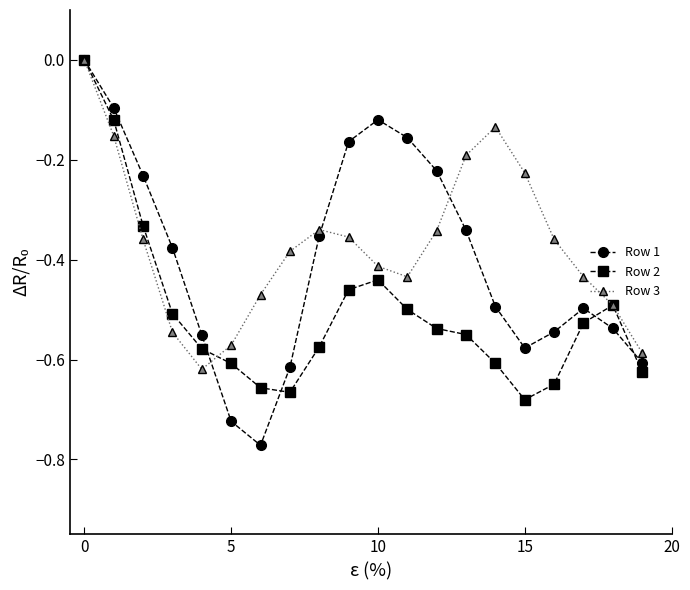

How many interior local peaks does the Row 1 series have?

2